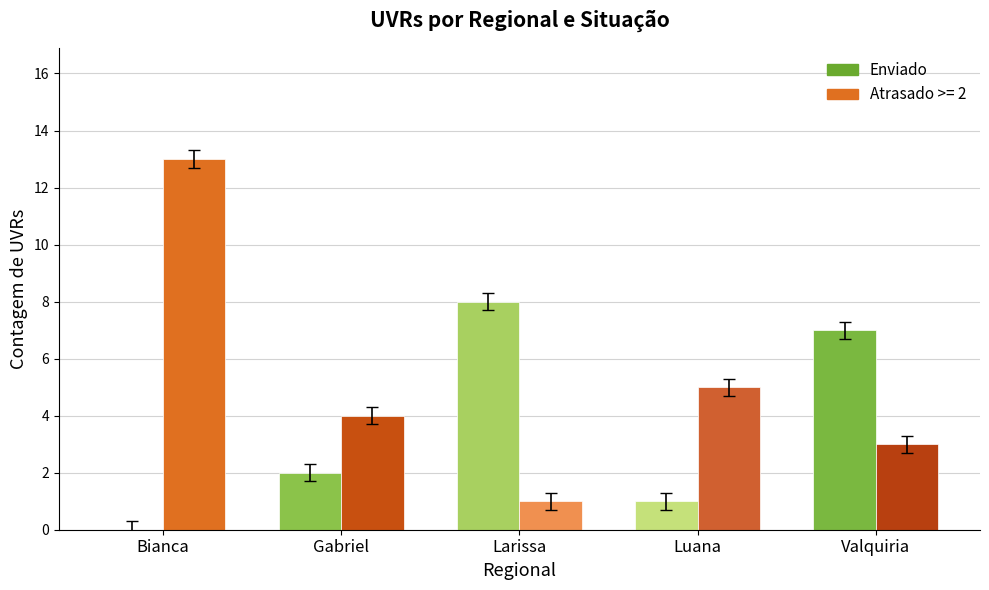

Which series changed the most between Bianca and Gabriel?

Atrasado >= 2